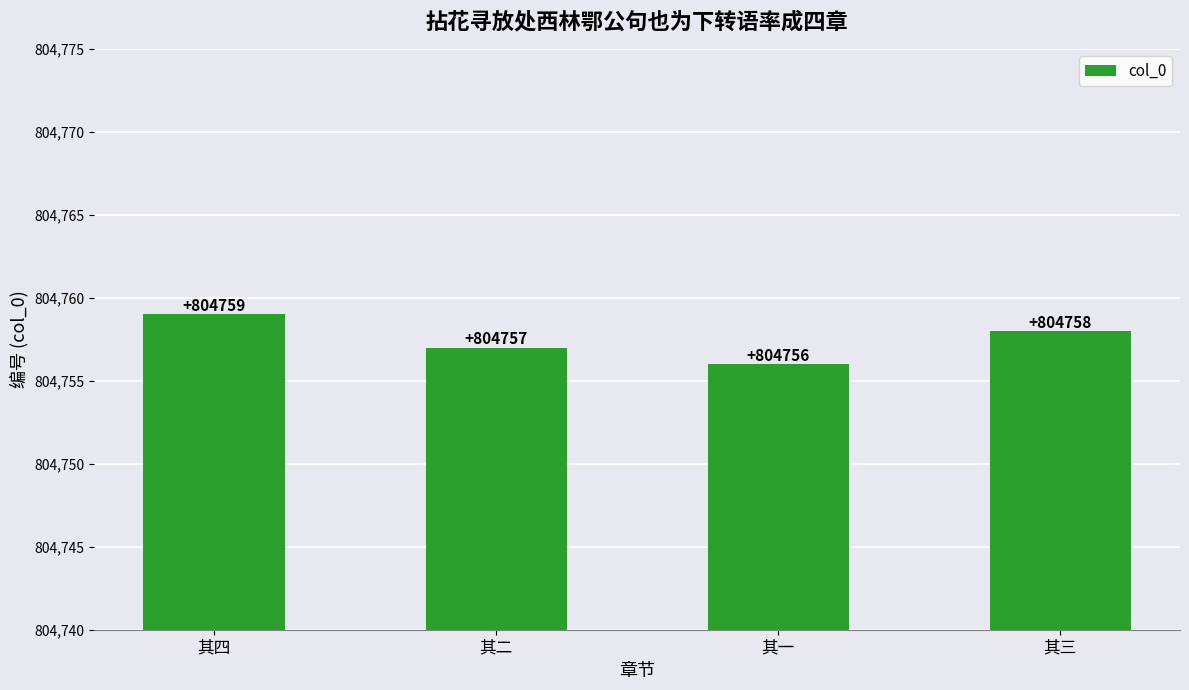

Reading left to right, list all the values displayed in this chart.

804759	804757	804756	804758